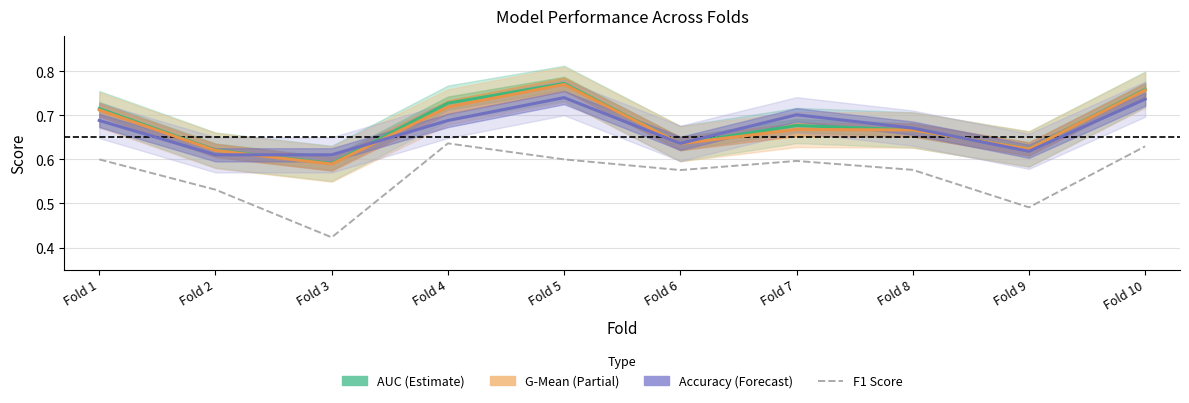

What is the value of the G-Mean (Partial) point at the 6th from the left?

0.6